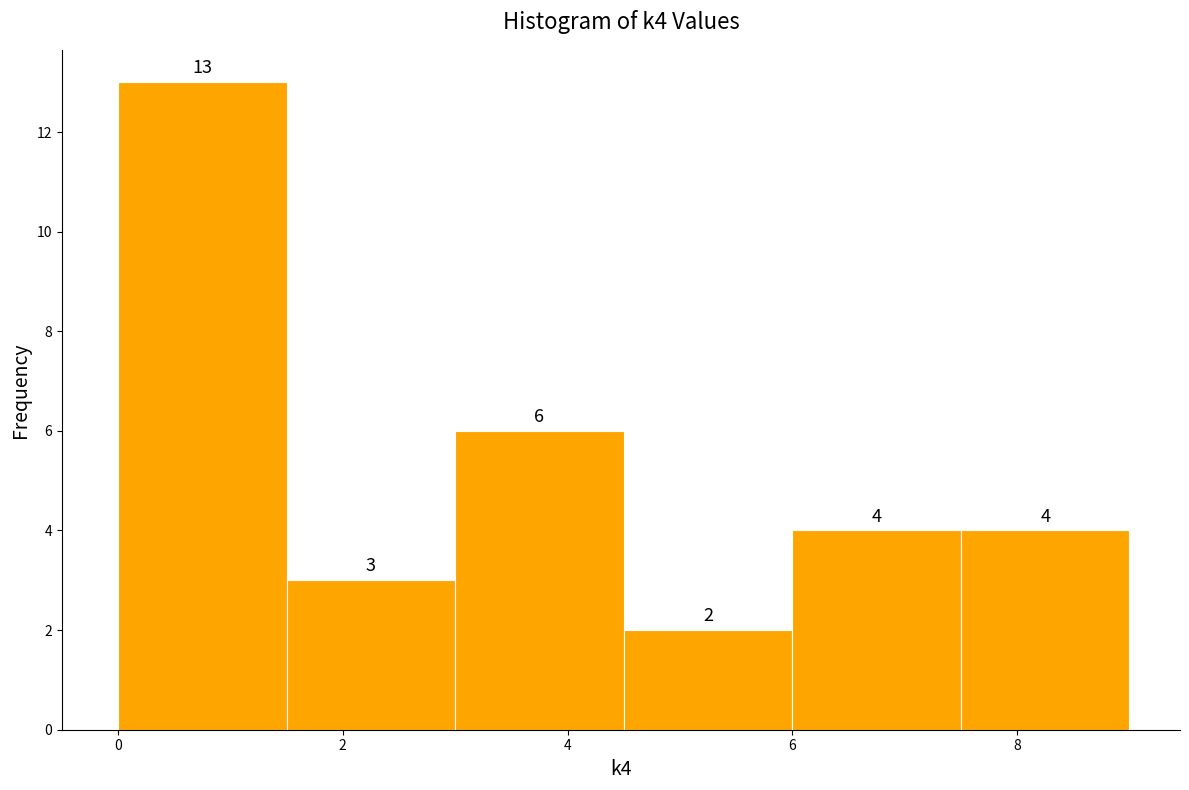

Which range on the x-axis has the tallest bar?

0.0 to 1.5